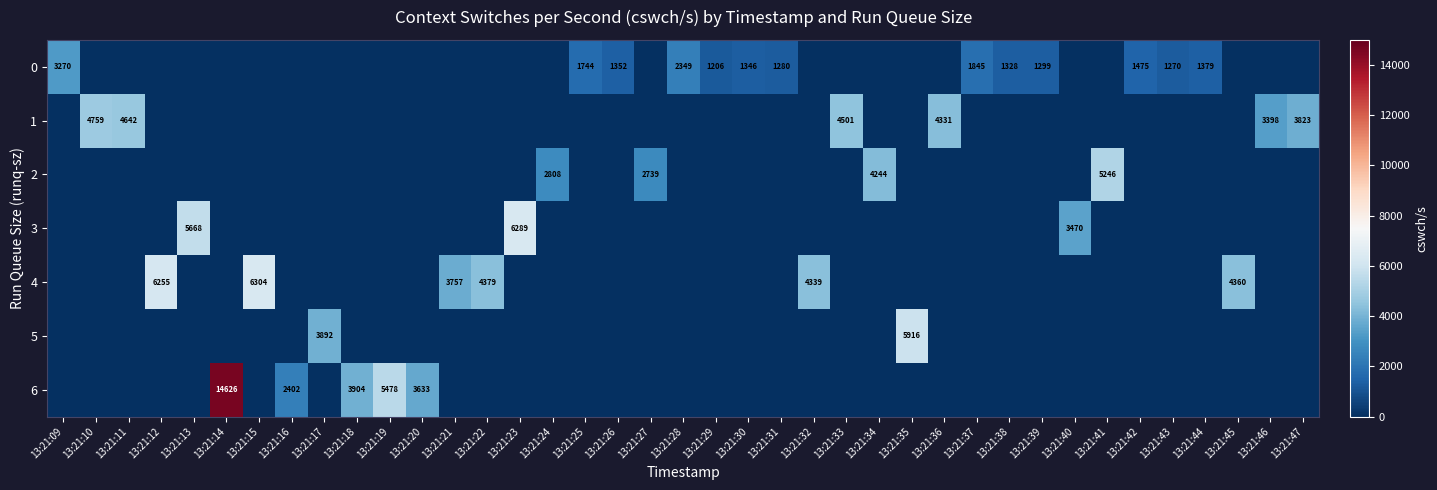

Is it true that 0 equals 1379 at 13:21:44?

True